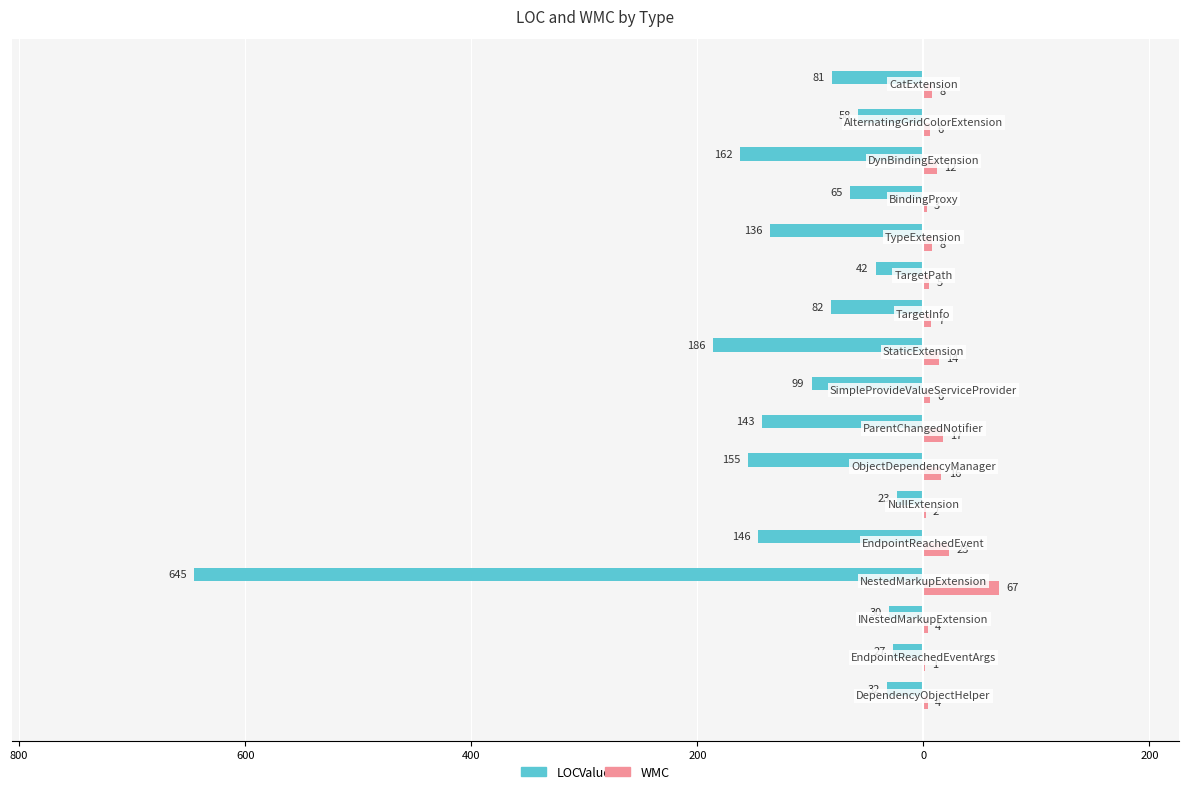

What are all the series names shown in the legend?

LOC, WMC